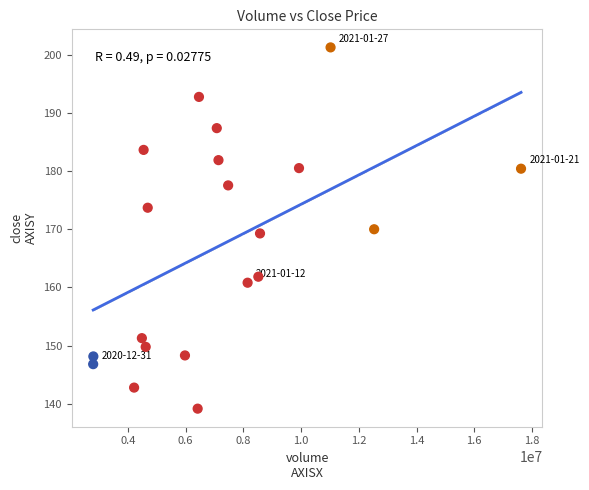

What is the range of X values (max minus min)?

14822703.0